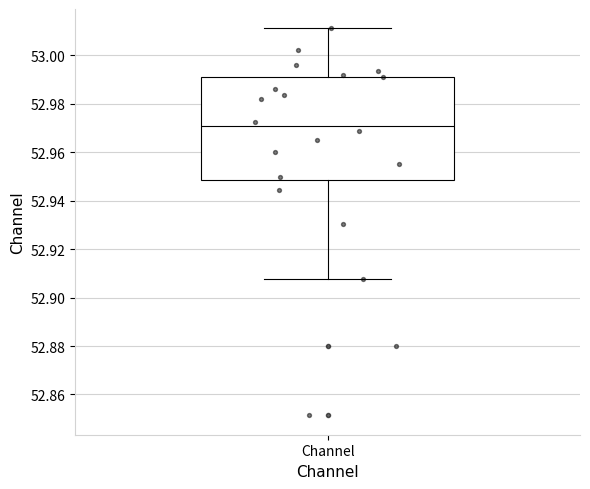

Where does the upper whisker of the box for Channel end on the y-axis? The values are not printed on the chart, so give them approximately, as read against the axis.

53.012